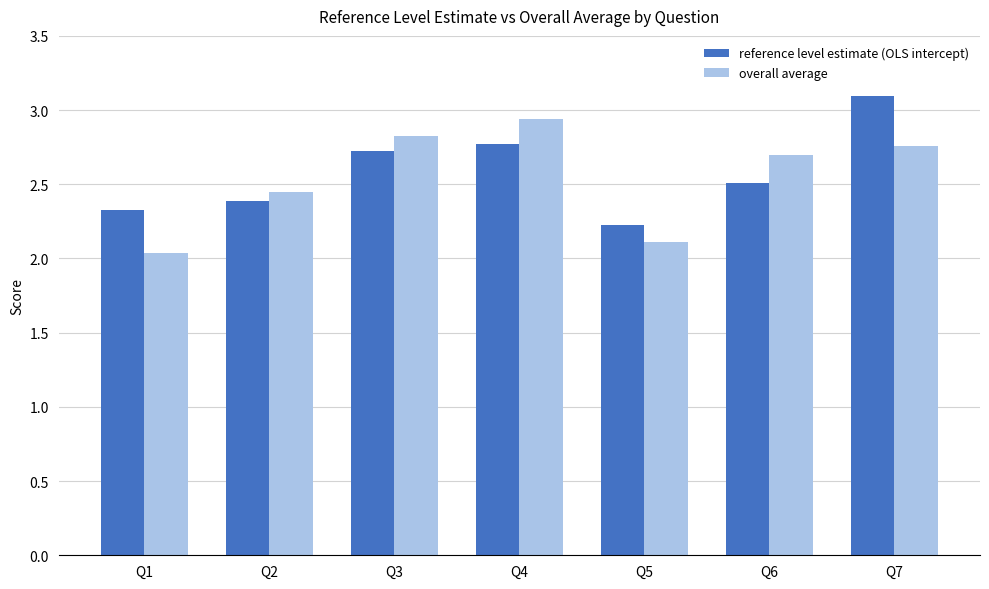

What is the total value across all series at Q4?

5.7